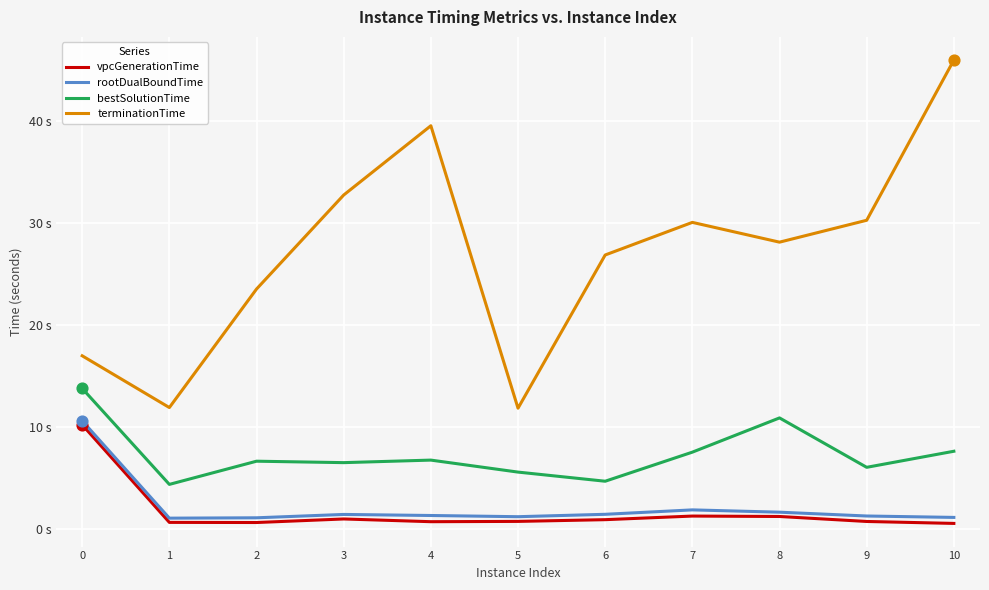

What are all the series names shown in the legend?

vpcGenerationTime, rootDualBoundTime, bestSolutionTime, terminationTime